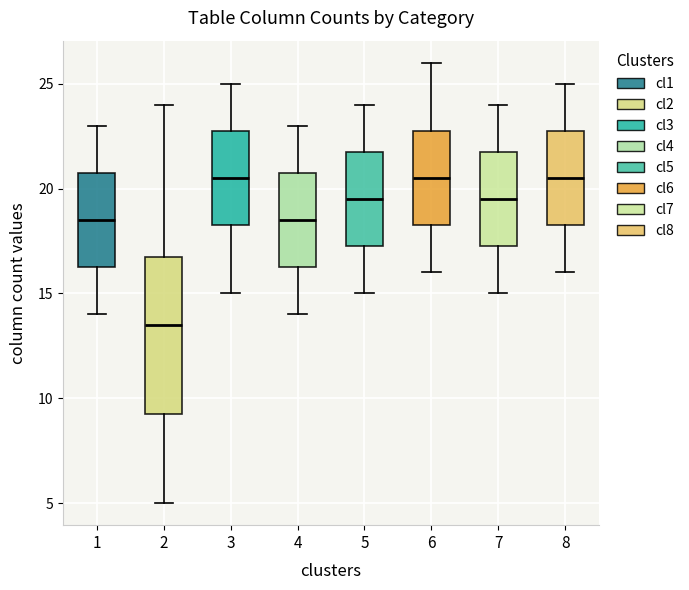

Which box is the tallest, from its lower edge to its upper edge?

2